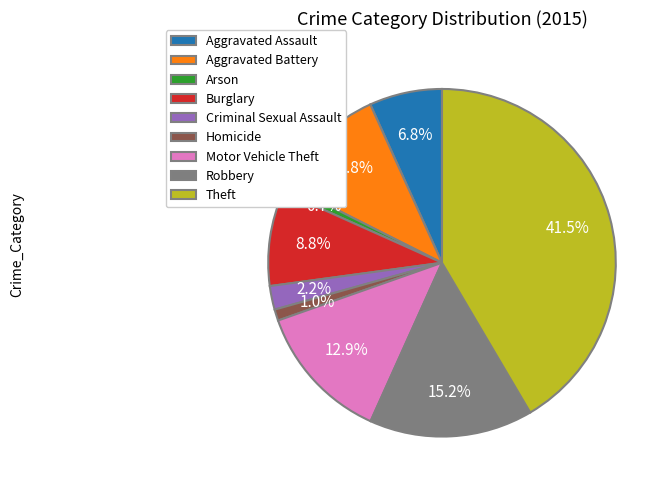

To the nearest percent, what is the average slice percentage?

11%